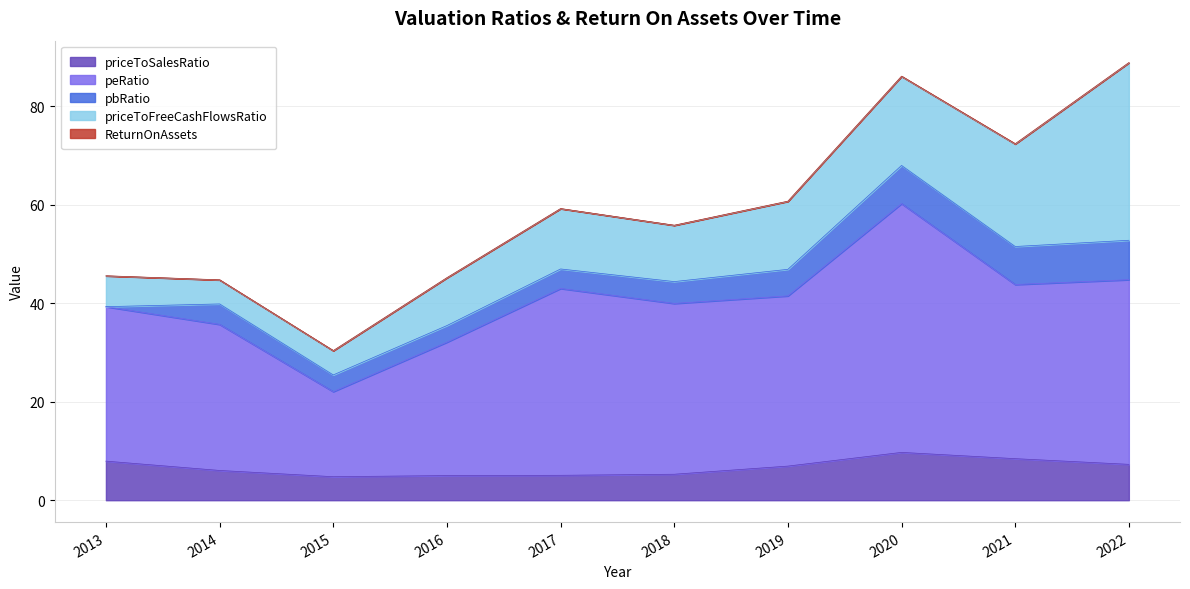

What is the sum of the ReturnOnAssets values at 2016 and 2020?

0.1